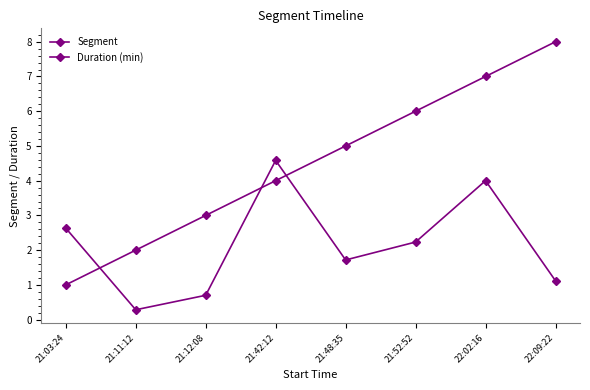

What is the maximum value for Segment?

8.0